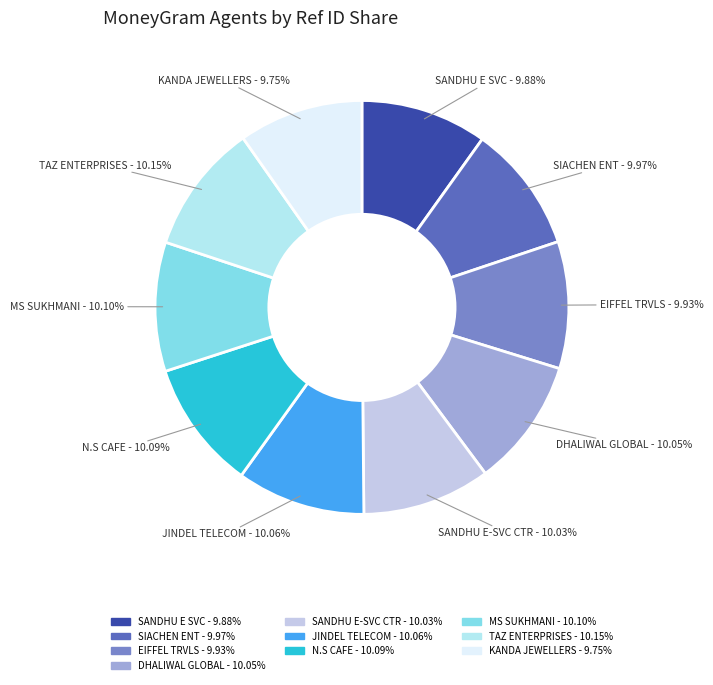

Is there any slice that represents more than half of the pie?

No